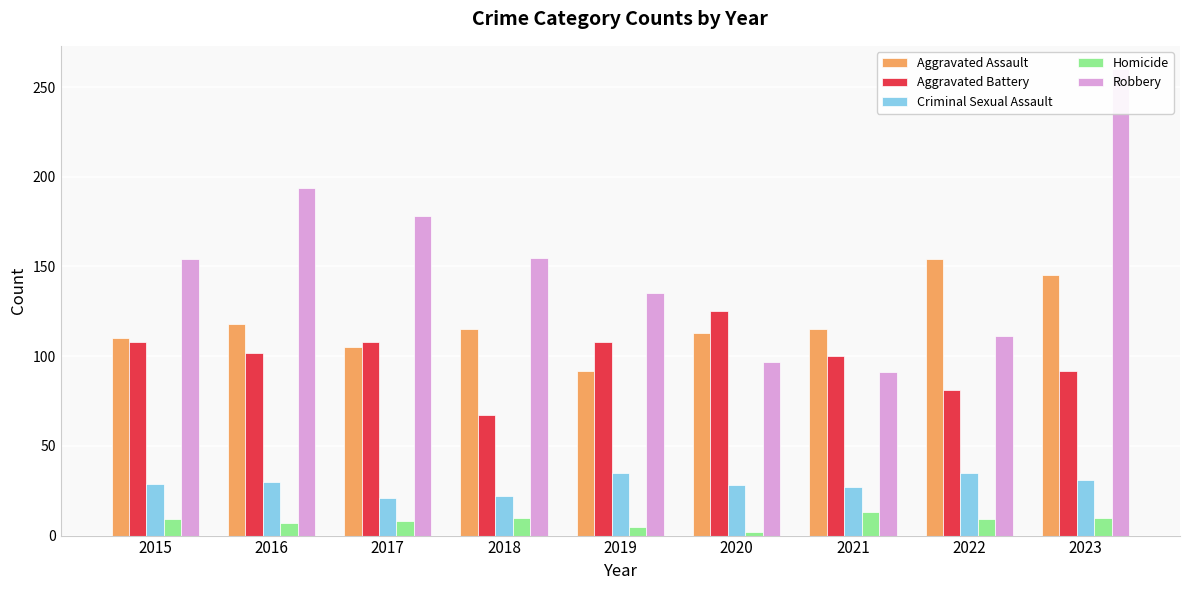

Rank the series by their maximum value, from lowest to highest.

Homicide, Criminal Sexual Assault, Aggravated Battery, Aggravated Assault, Robbery